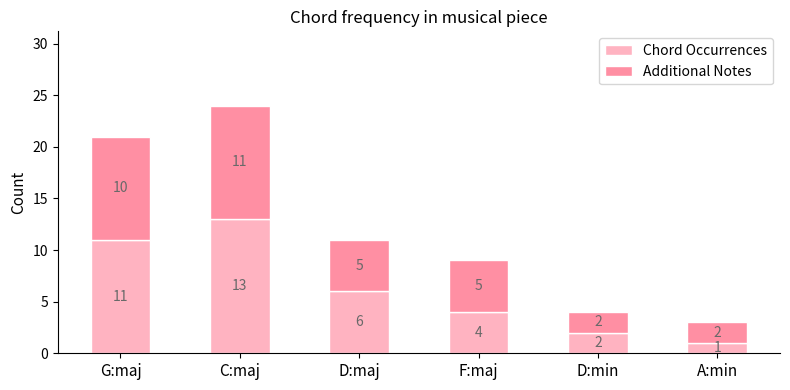

Is it true that Chord Occurrences equals 1 at A:min?

True